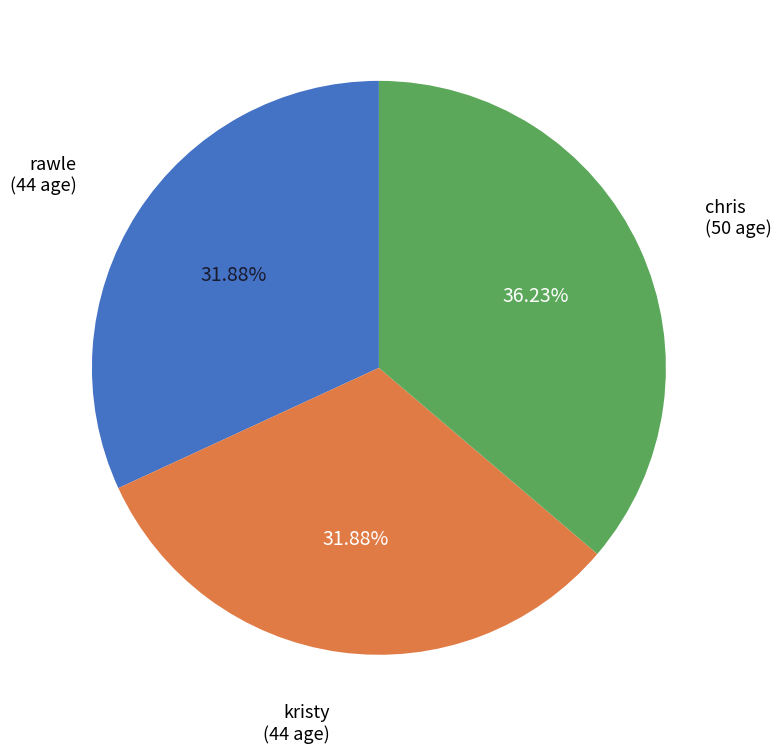

Does kristy account for over 50% of the chart?

No